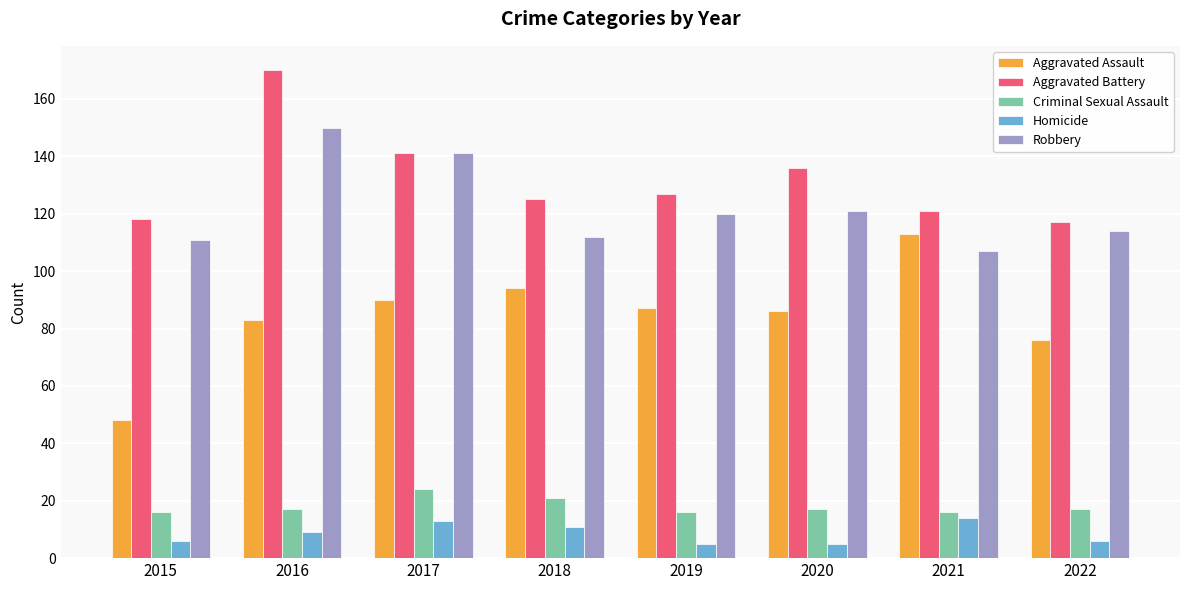

Which series has the largest range (max minus min)?

Aggravated Assault